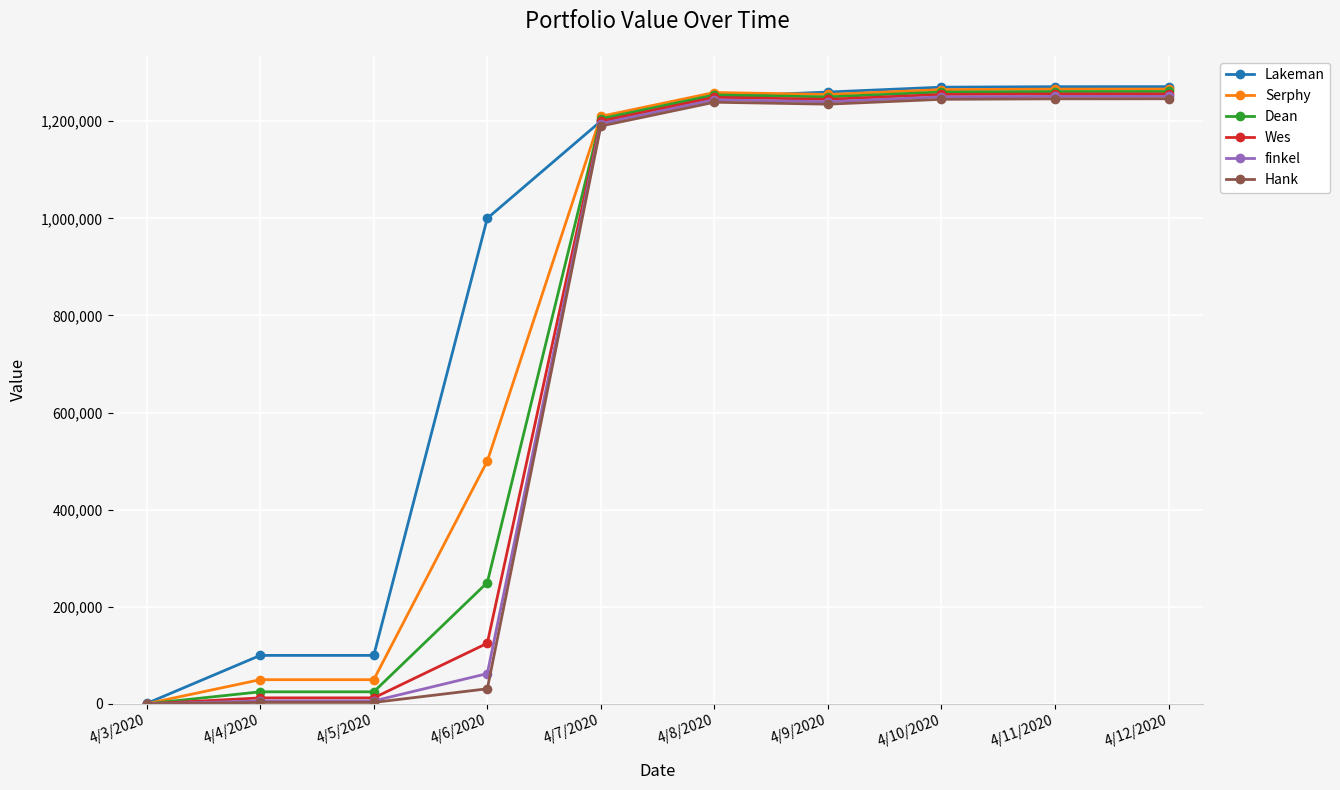

What is the maximum value for finkel?

1251100.0